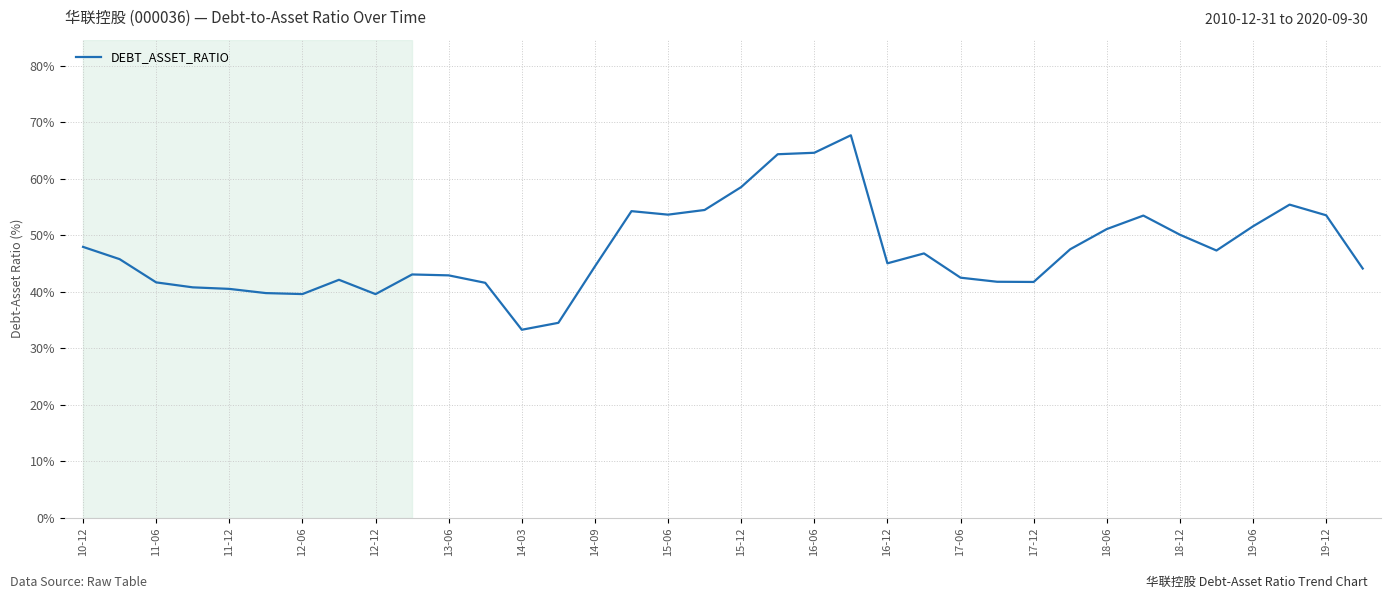

How many lines are shown in the chart?

1